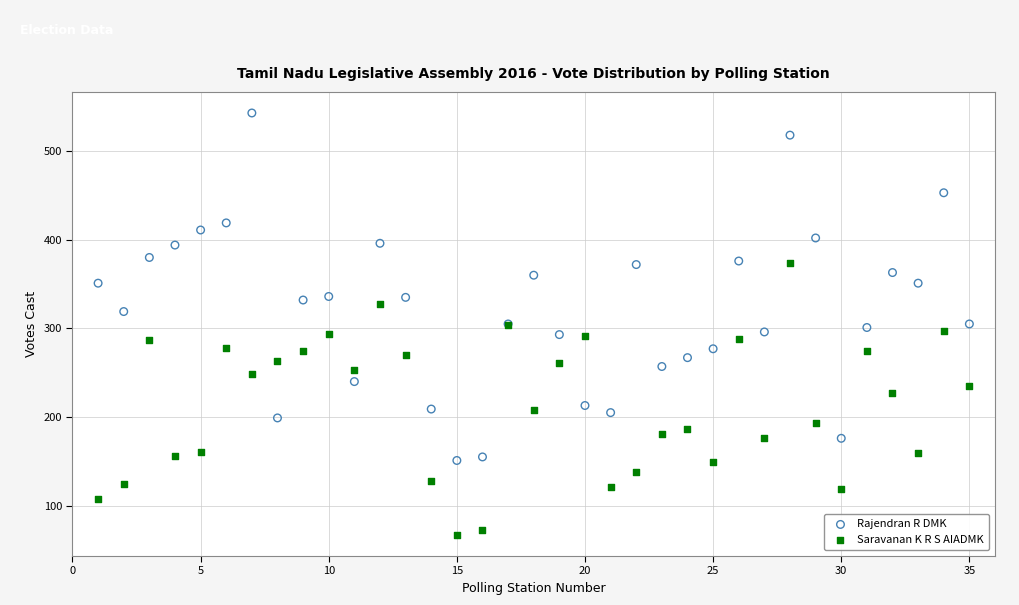

What are all the series names shown in the legend?

Rajendran R DMK, Saravanan K R S AIADMK